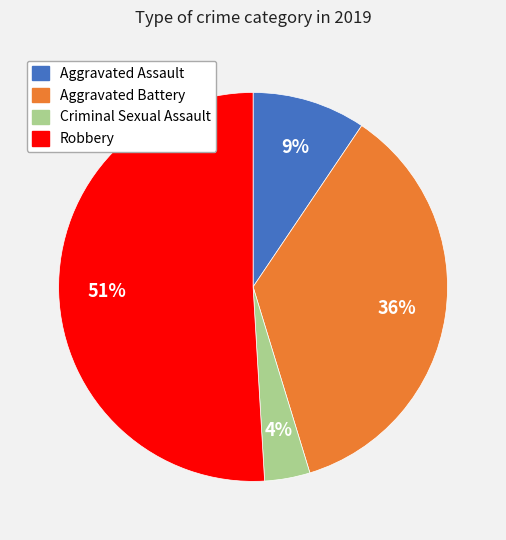

True or false: Criminal Sexual Assault accounts for 4% of the total.

True